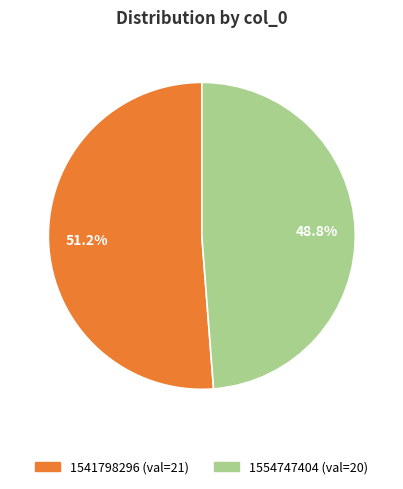

Is there a majority slice in this chart?

Yes